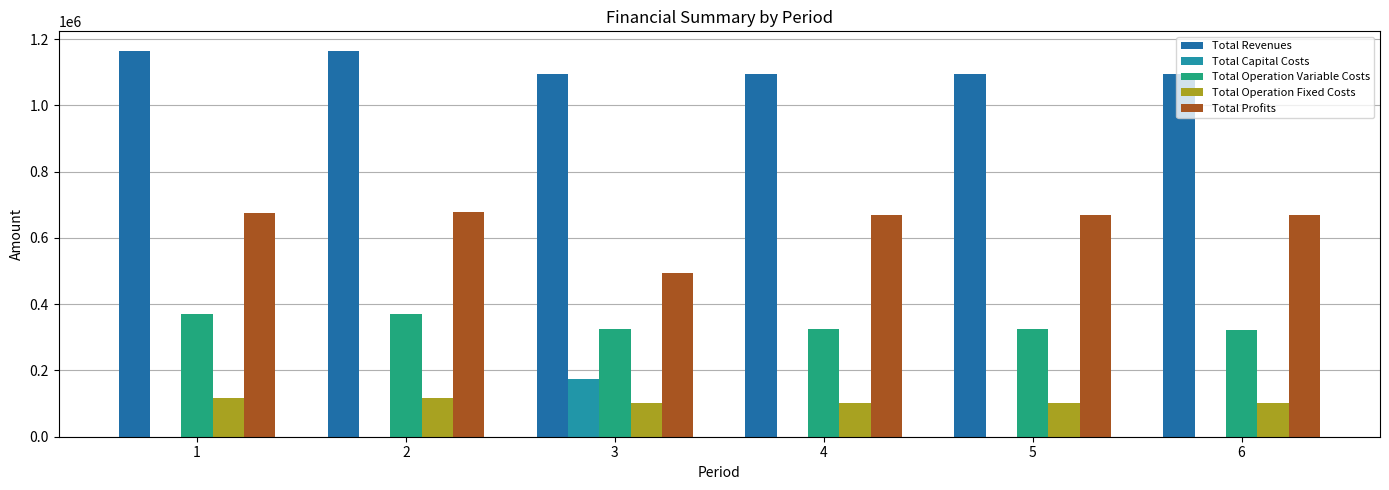

At which category is the sum across all series the highest?

1